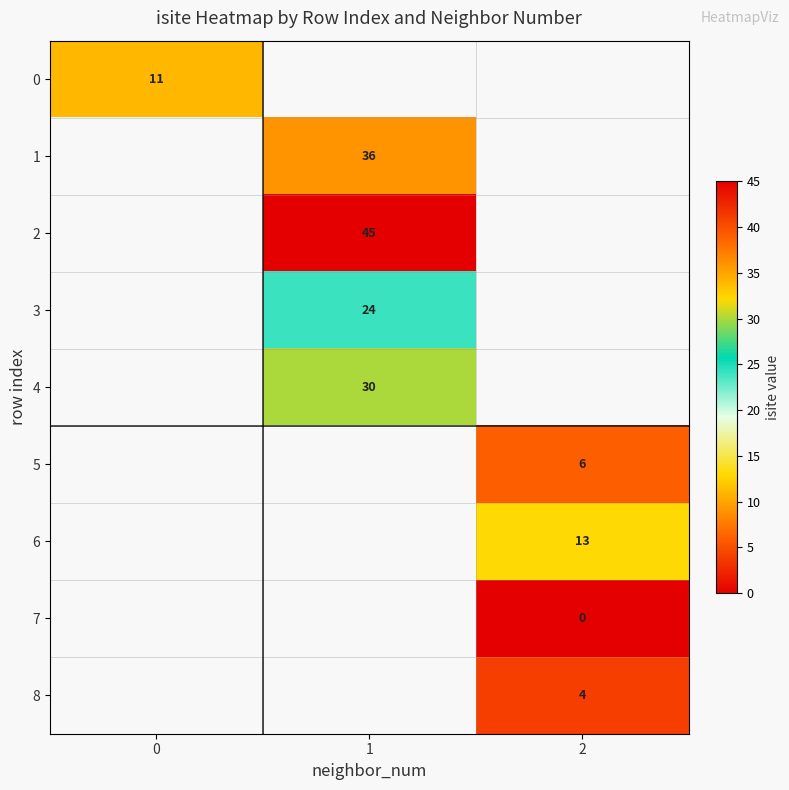

True or false: 5 has a value of 7.9 at 2.

False